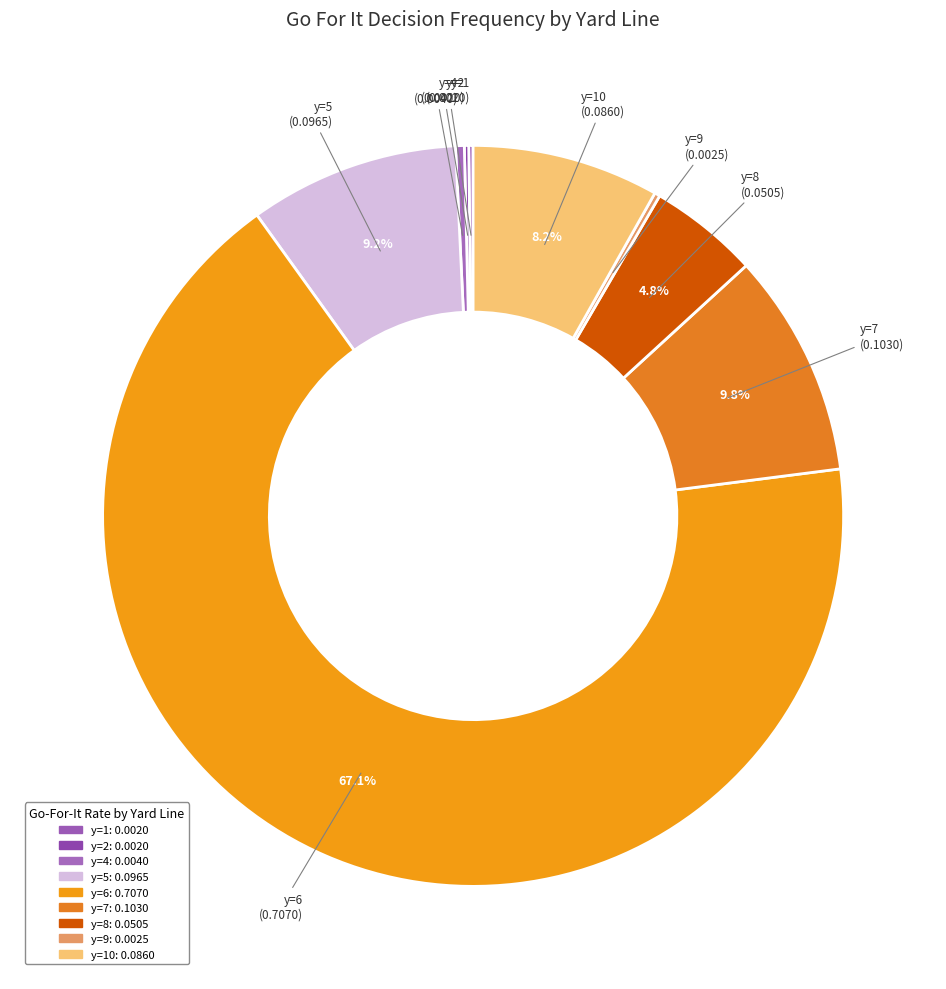

What is the majority slice?

y=6